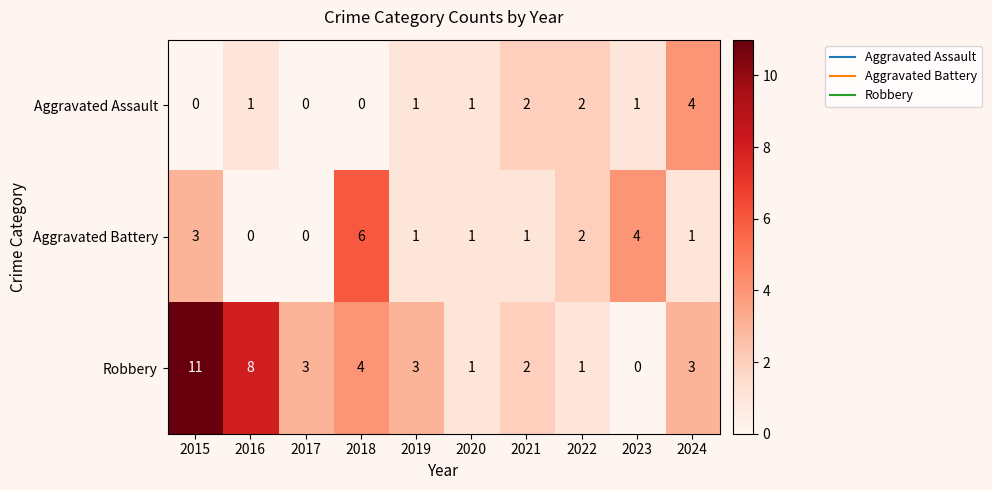

Rank the series by their average value, from lowest to highest.

Aggravated Assault, Aggravated Battery, Robbery